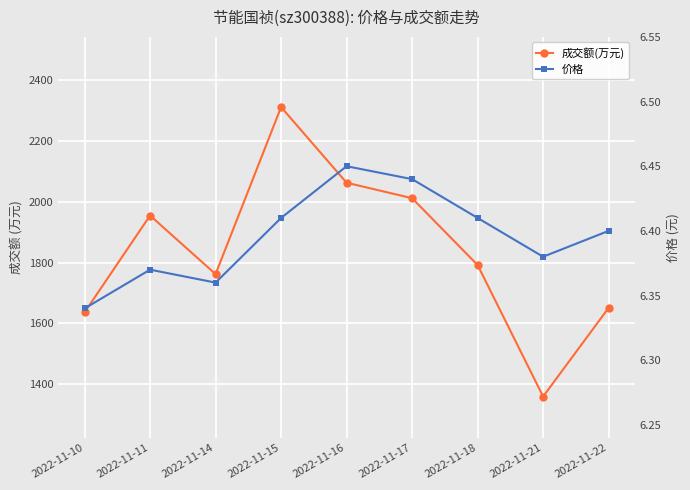

Rank the categories by 成交额(万元) value from lowest to highest.

2022-11-21, 2022-11-10, 2022-11-22, 2022-11-14, 2022-11-18, 2022-11-11, 2022-11-17, 2022-11-16, 2022-11-15